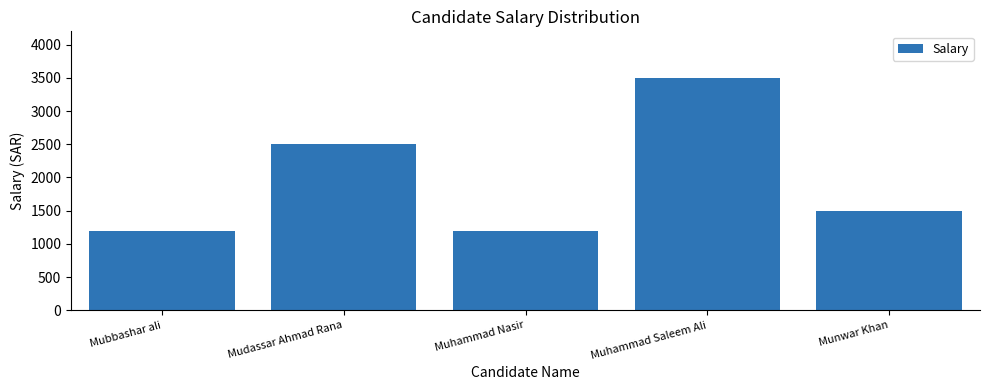

What is the sum of all values?

9900